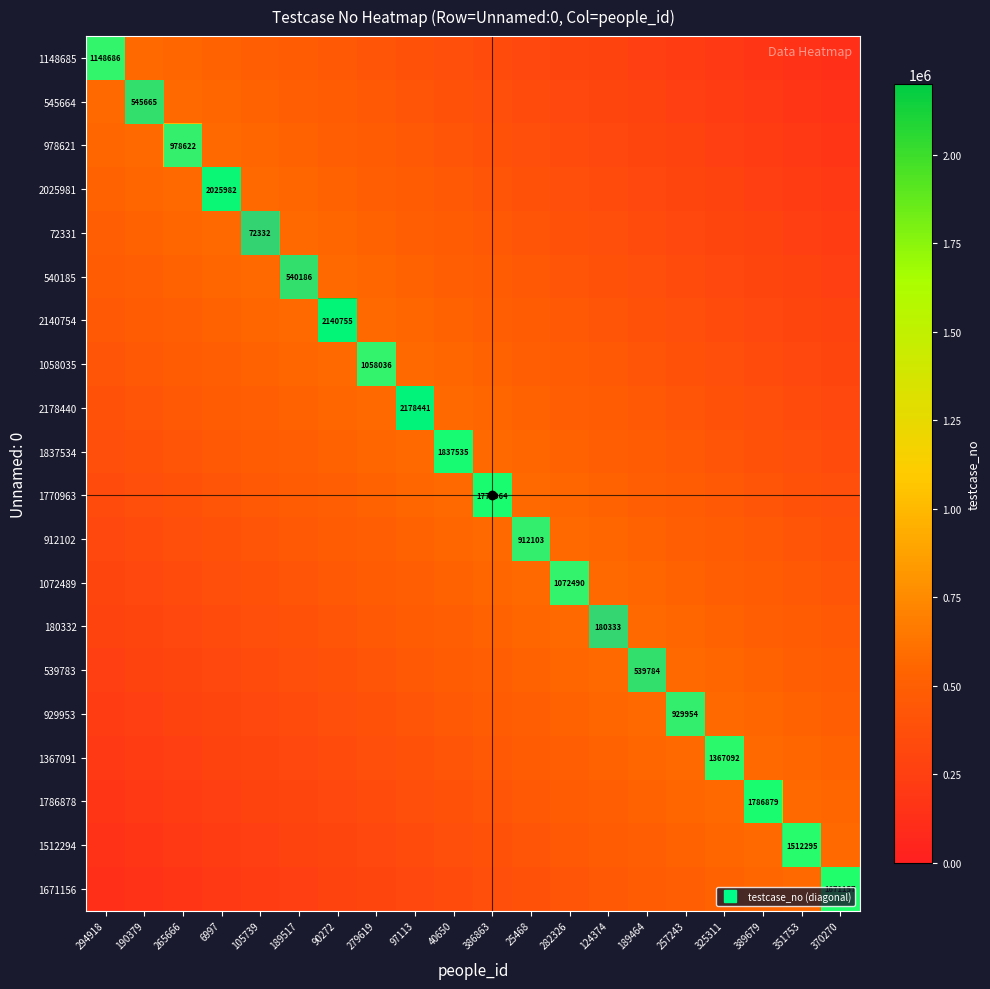

Which series has the largest total across all categories?

2178440